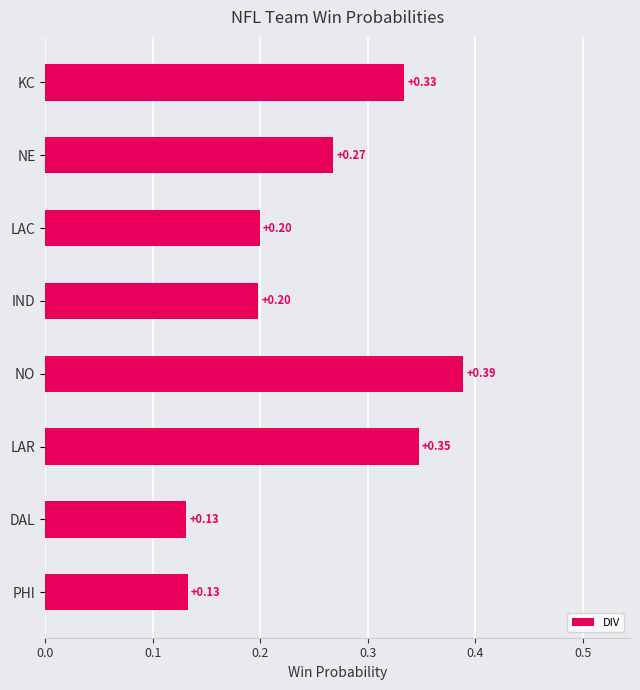

What is the label of the 7th bar from the top?

DAL